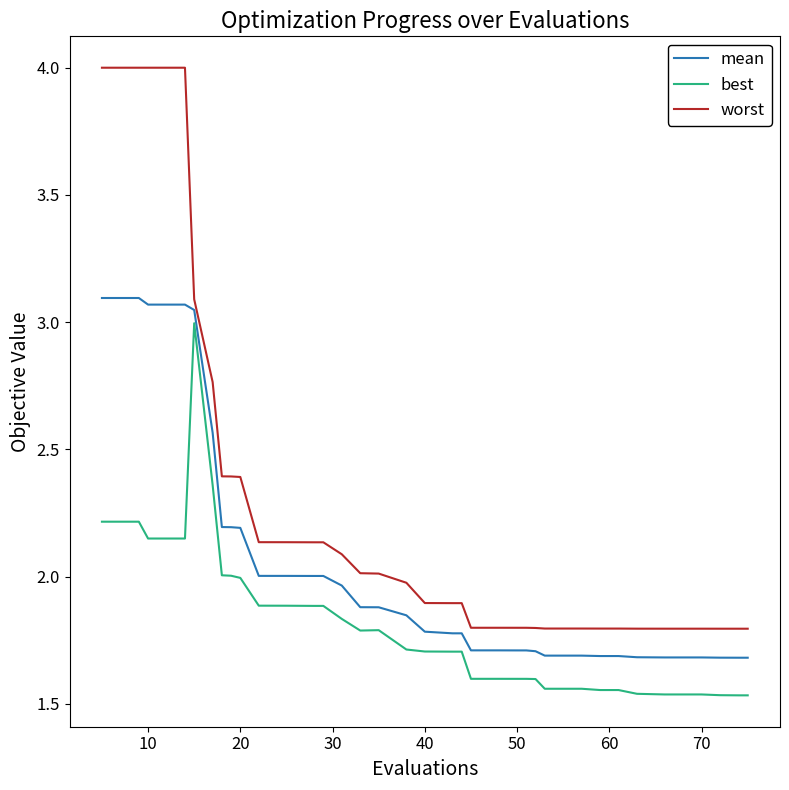

Which series has the largest total across all categories?

worst